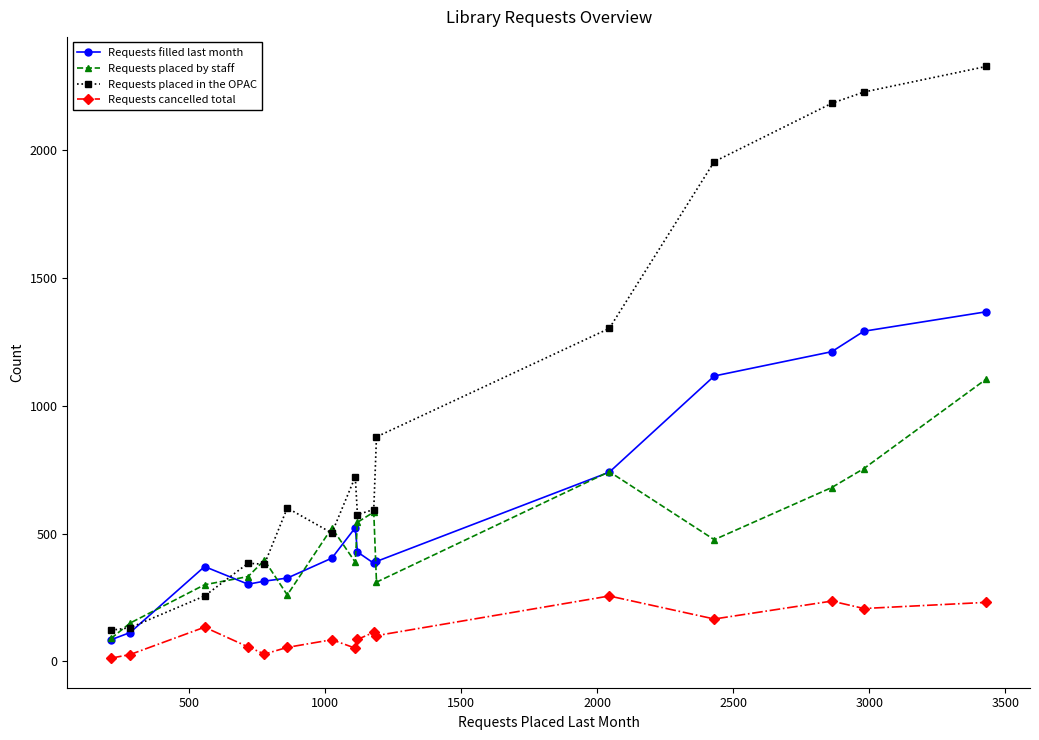

True or false: Requests filled last month and Requests cancelled total cross at least once.

False